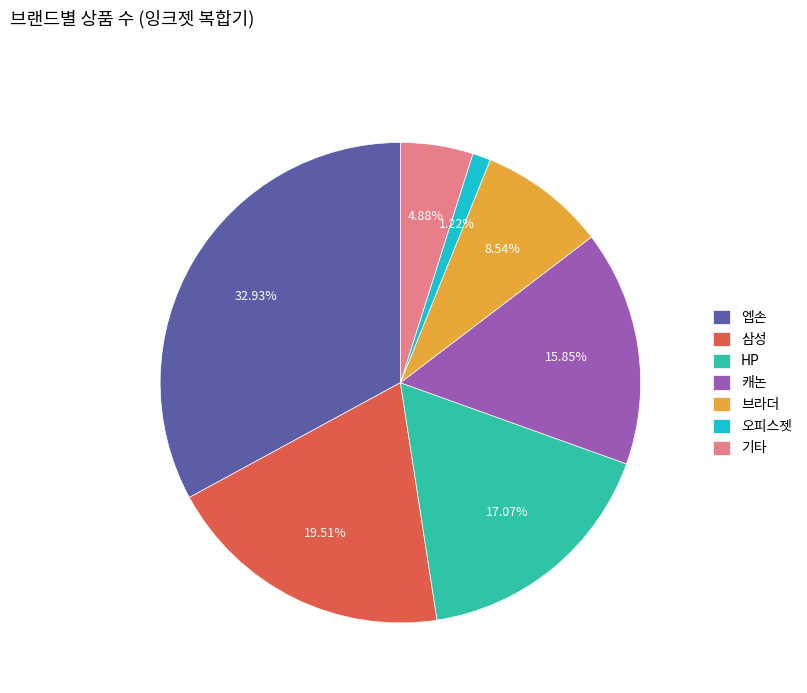

What is the smallest slice in the pie chart?

오피스젯